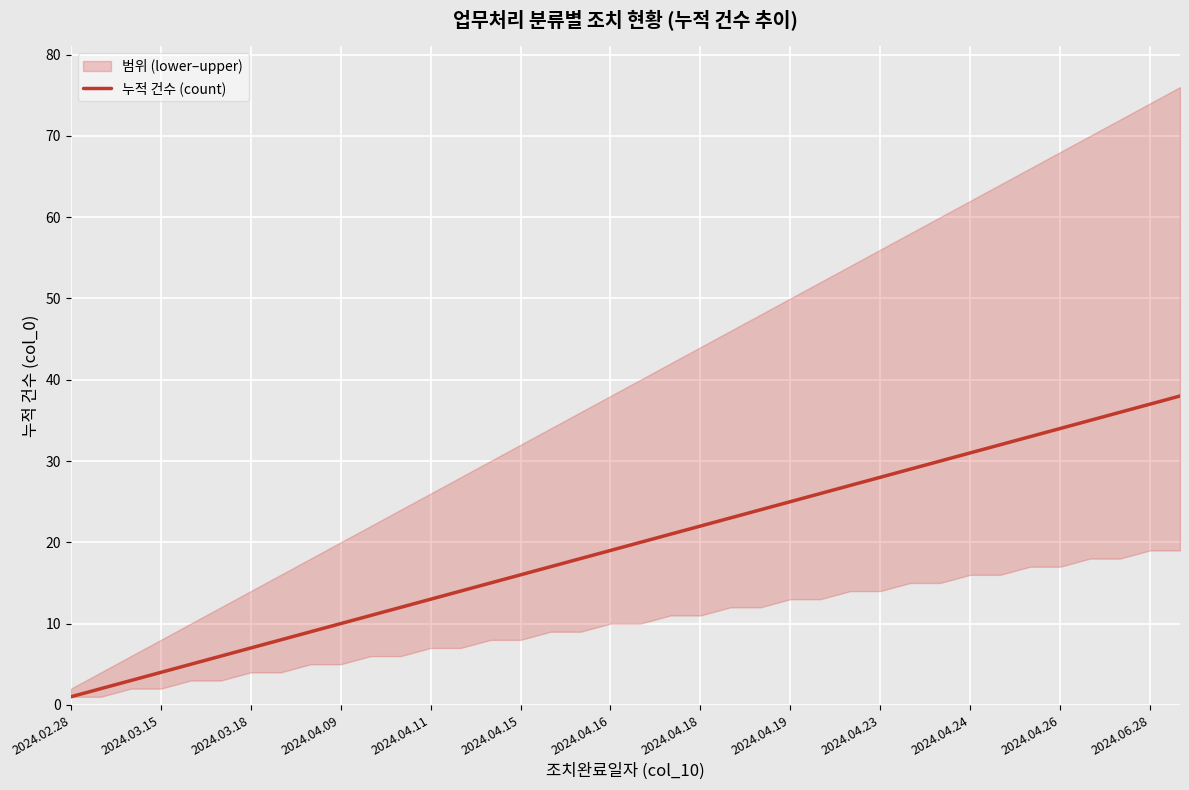

What is the maximum value shown in the chart?

38